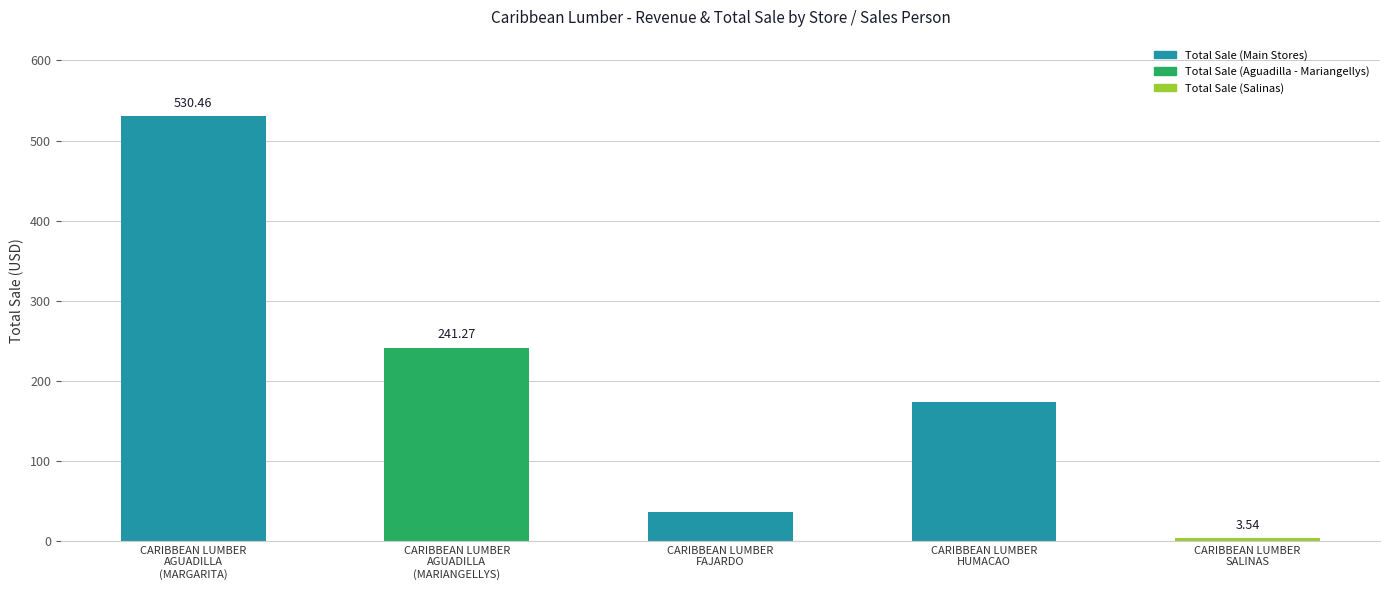

What is the label of the 5th bar from the left?

CARIBBEAN LUMBER
SALINAS